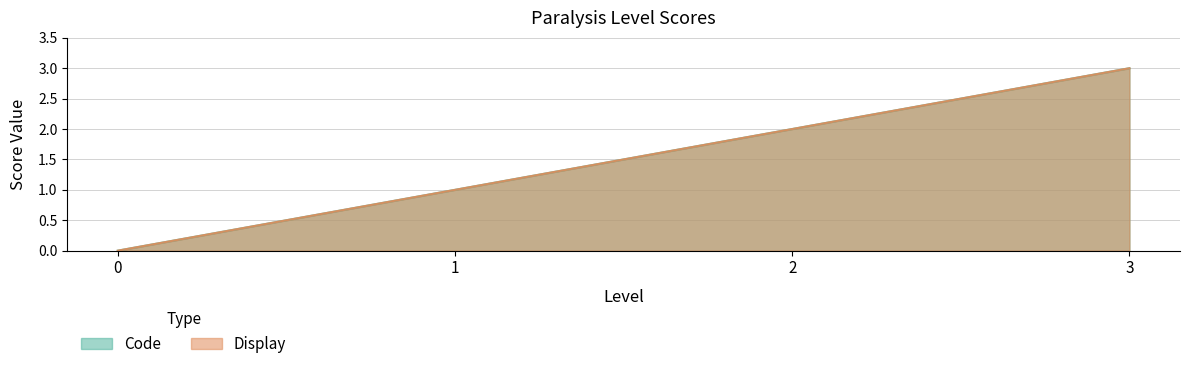

At how many categories does at least one series exceed 0?

3